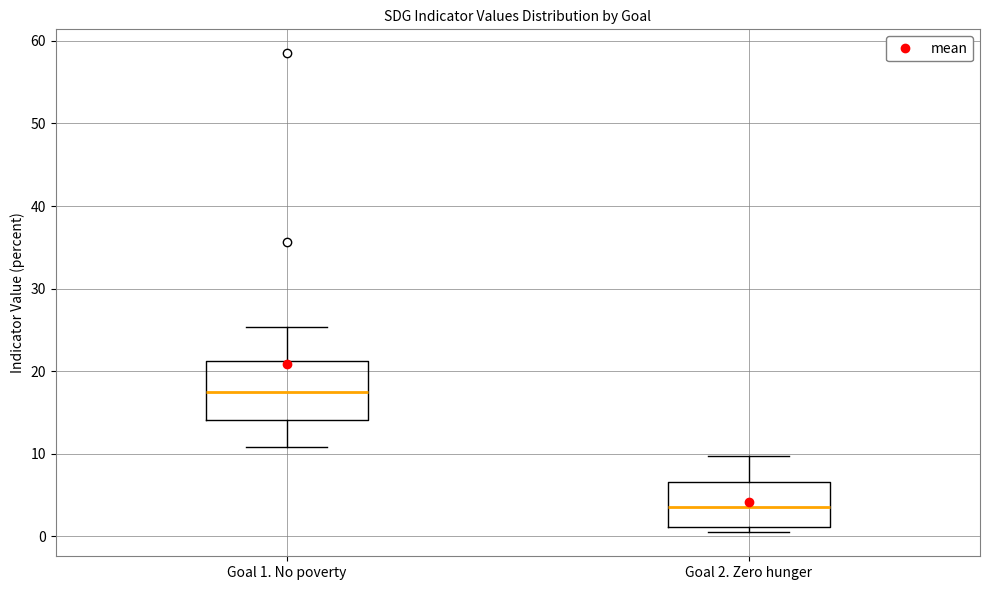

Reading left to right, transcribe this box plot: for each box, give where its median line is, the range the box spans, and where its two whiskers end, as read against the y-axis. The values are not printed on the chart, so give them approximately, as read against the axis.

Goal 1. No poverty: median 18, box 14 to 21, whiskers 11 to 25
Goal 2. Zero hunger: median 4, box 1 to 7, whiskers 1 (just below the box's lower edge) to 10